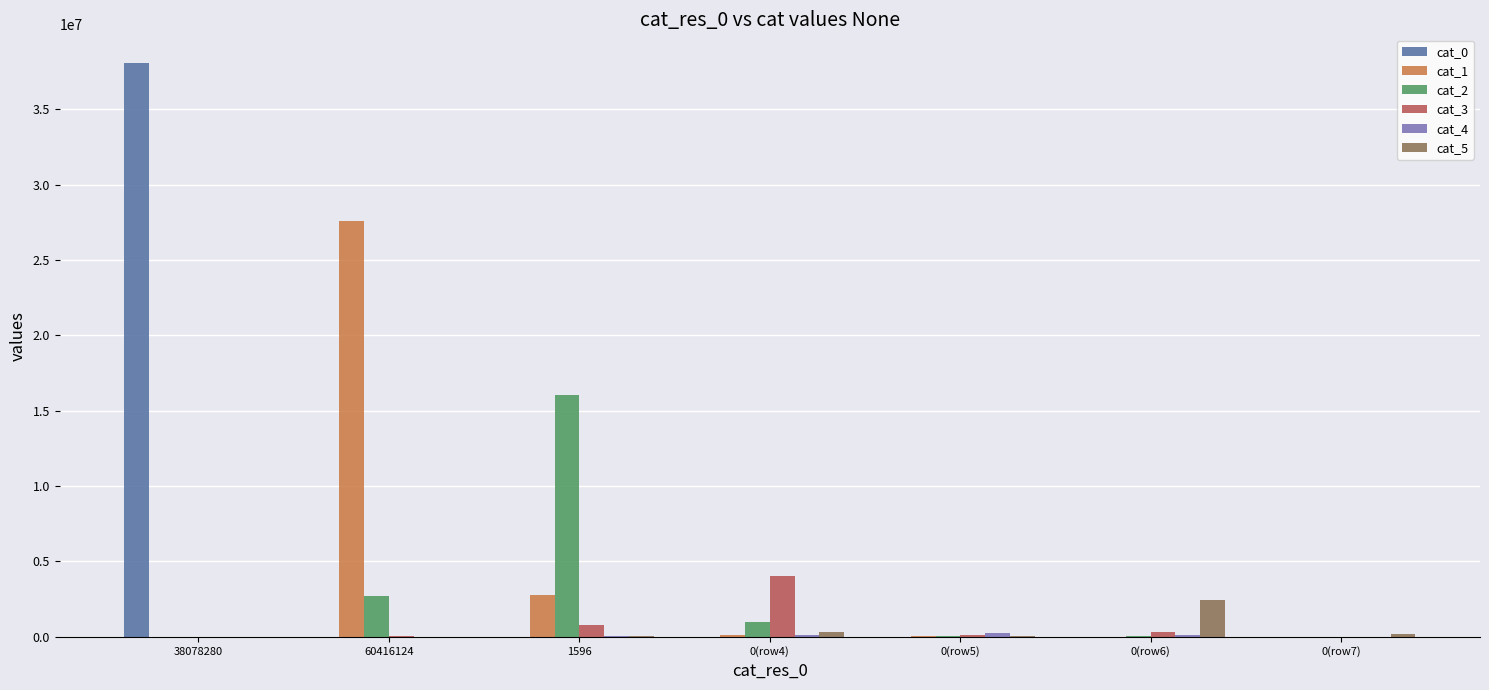

Which category has the highest value in the cat_1 series?

60416124